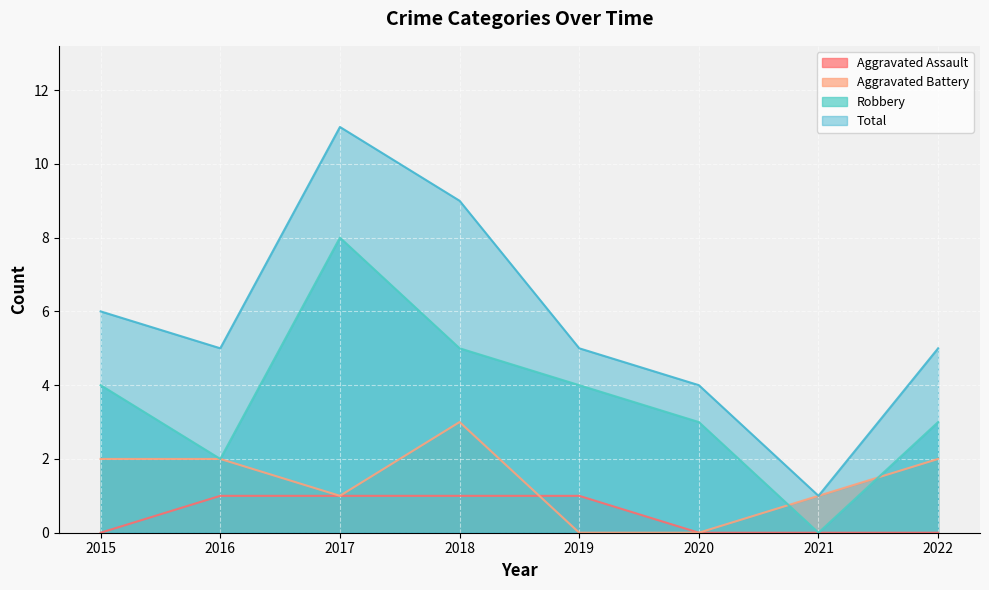

Is the value of Robbery at 2019 greater than the value of Total at 2022?

No